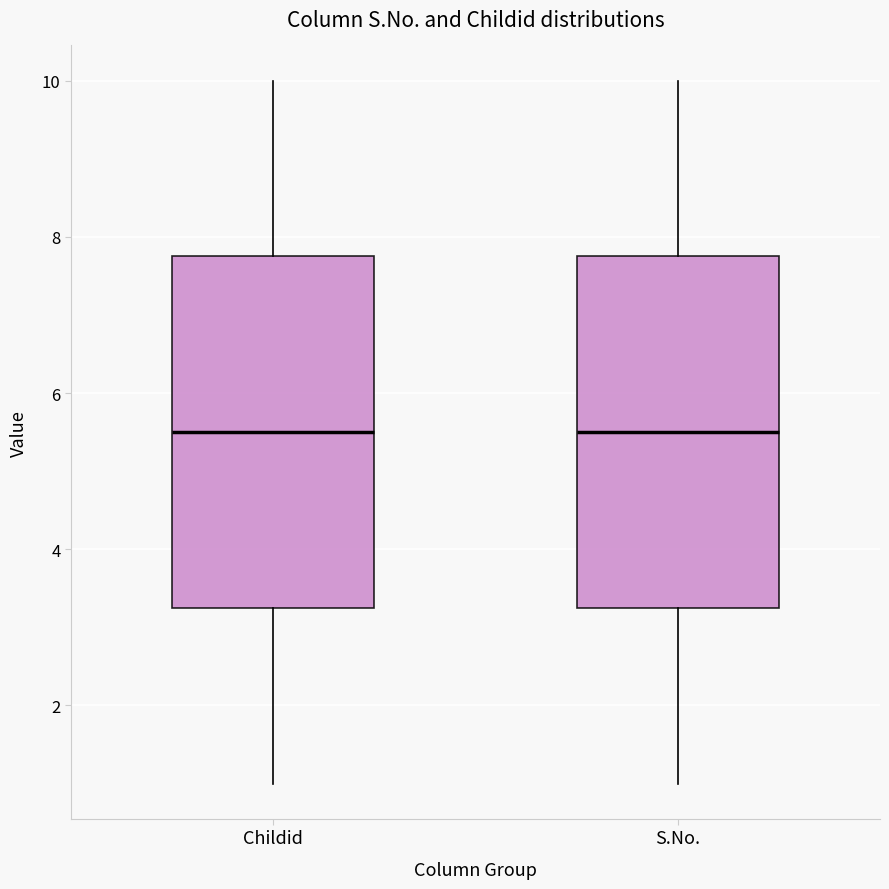

Reading left to right, read every box against the y-axis: the position of its median line, the range the box covers, and the ends of its whiskers. The values are not printed on the chart, so give them approximately, as read against the axis.

Childid: median 5.6, box 3.2 to 7.8, whiskers 1.0 to 10.0
S.No.: median 5.6, box 3.2 to 7.8, whiskers 1.0 to 10.0